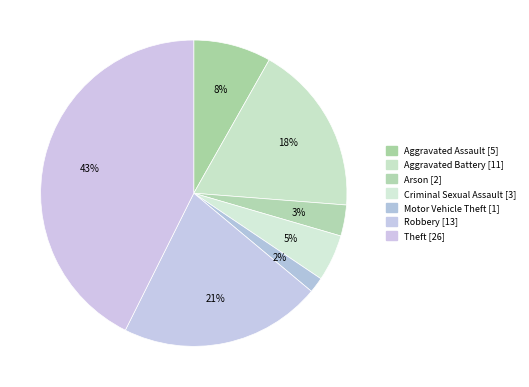

Is there a majority slice in this chart?

No